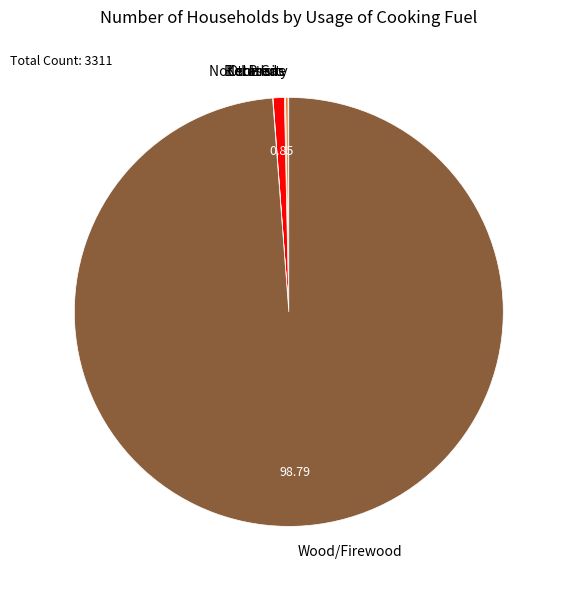

What is the ratio of the value at Wood/Firewood to the value at Not stated?

116.8